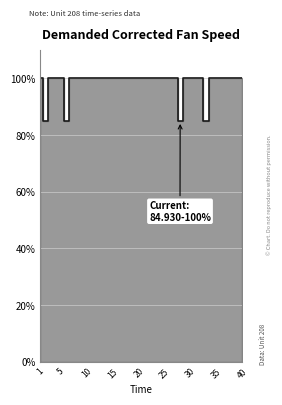

Count the number of data series in this chart.

1